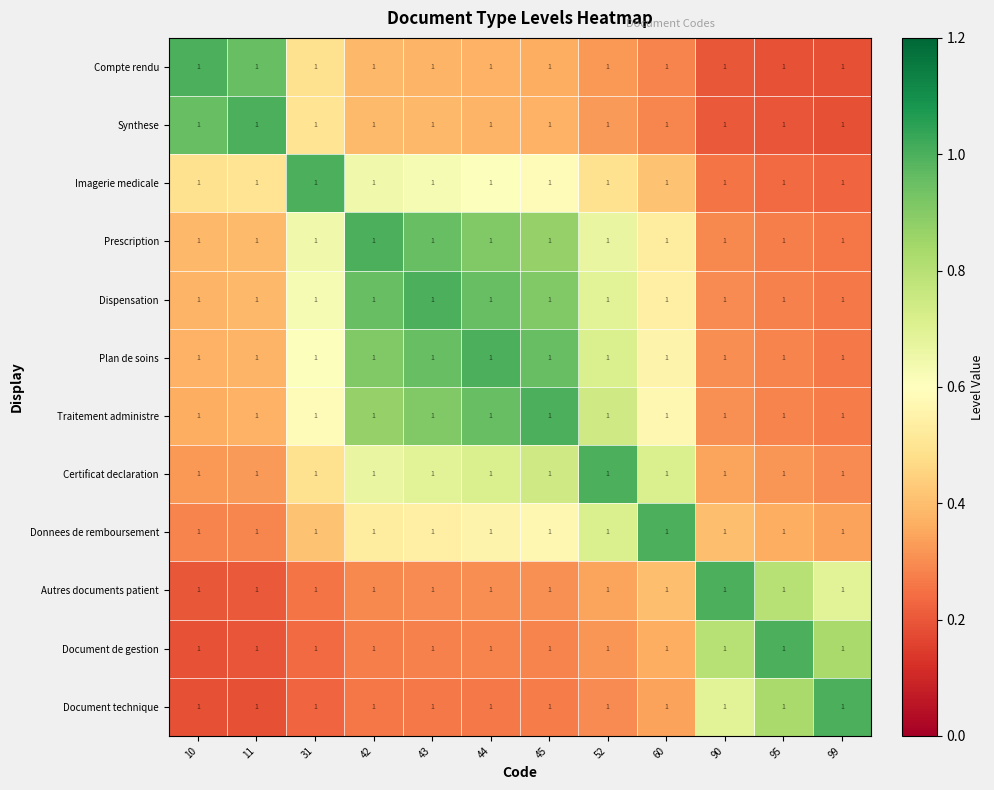

At how many categories does at least one series exceed 0?

12